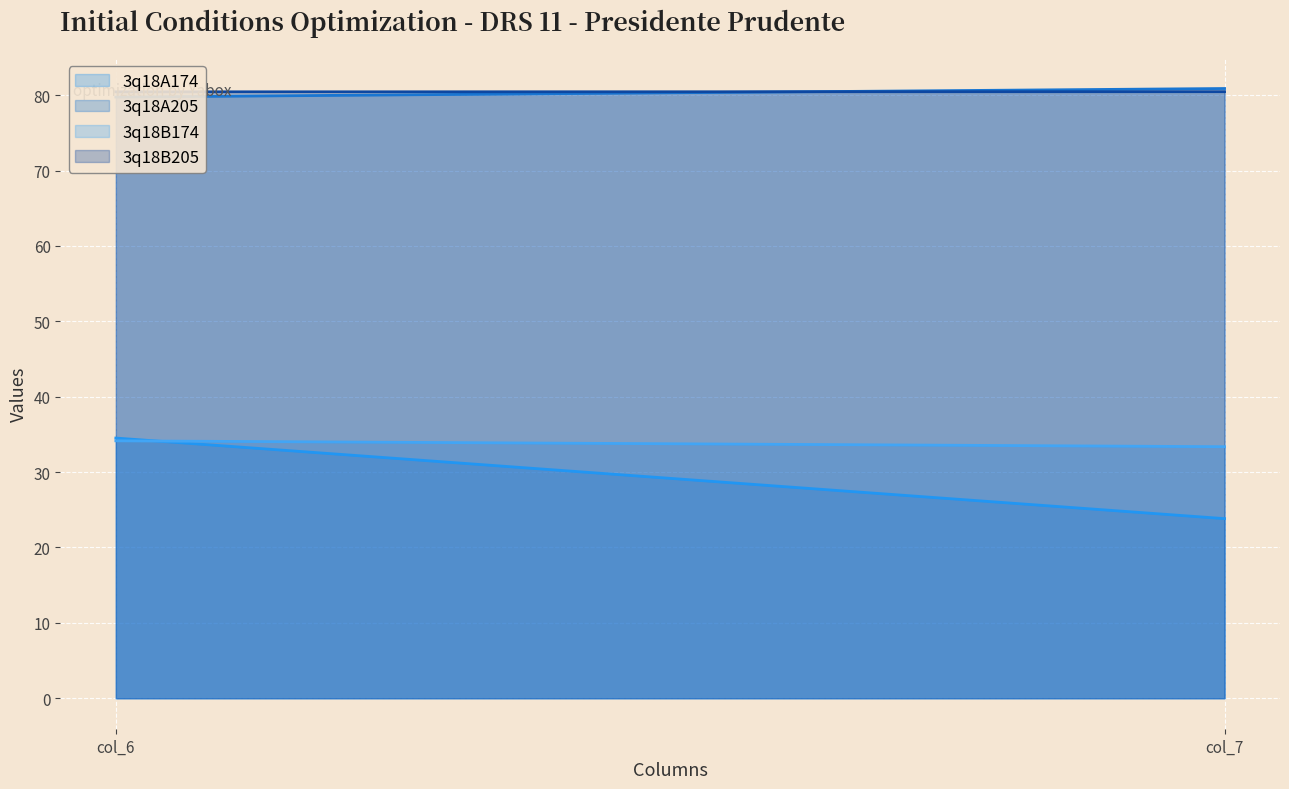

Which has a higher value, col_7 or col_6?

col_6